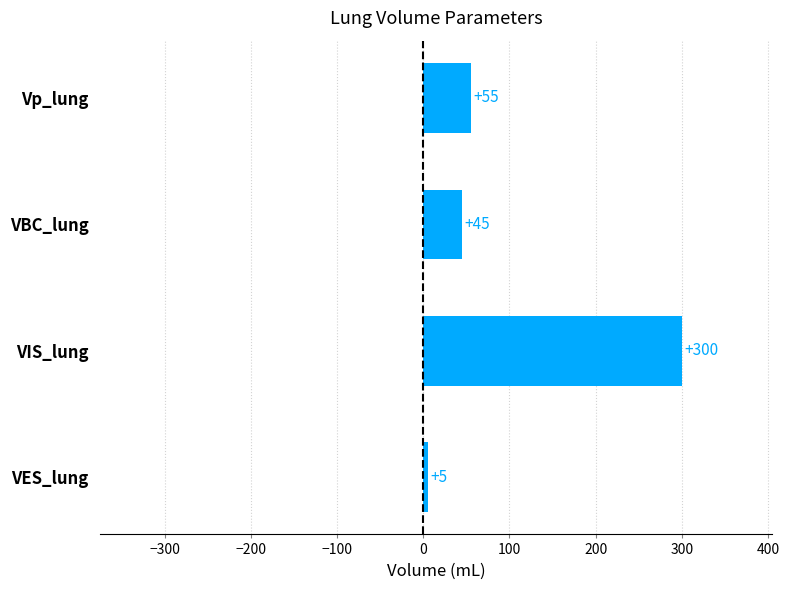

Approximately how many times larger is the value at Vp_lung compared to VBC_lung?

1.2